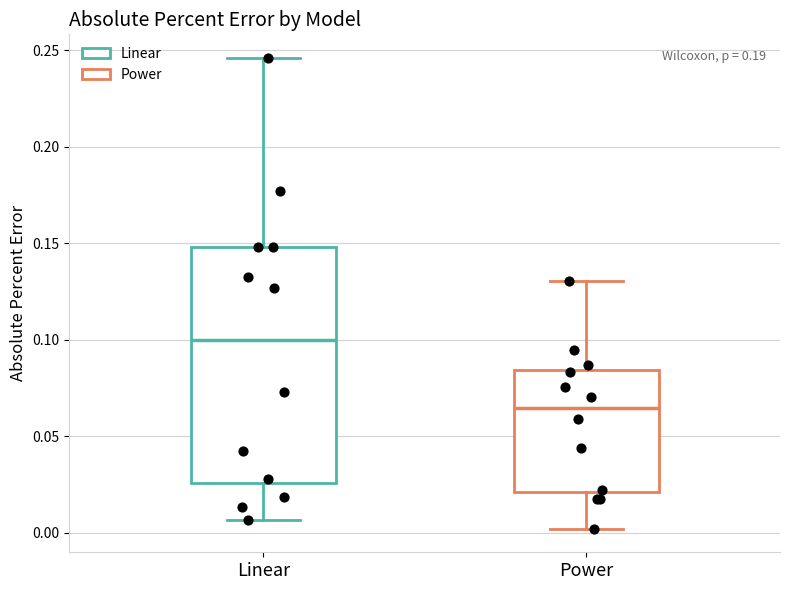

Comparing the boxes themselves (not the whiskers), which one is the tallest?

Linear